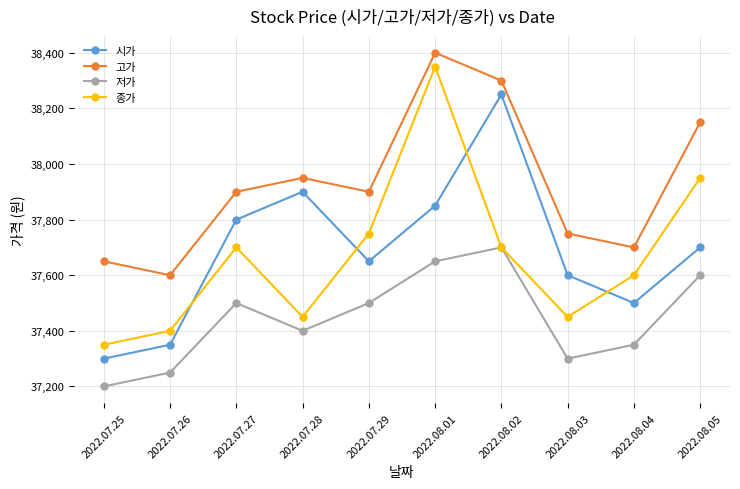

Reading left to right, extract all data points from this chart.

시가: 37300	37350	37800	37900	37650	37850	38250	37600	37500	37700
고가: 37650	37600	37900	37950	37900	38400	38300	37750	37700	38150
저가: 37200	37250	37500	37400	37500	37650	37700	37300	37350	37600
종가: 37350	37400	37700	37450	37750	38350	37700	37450	37600	37950